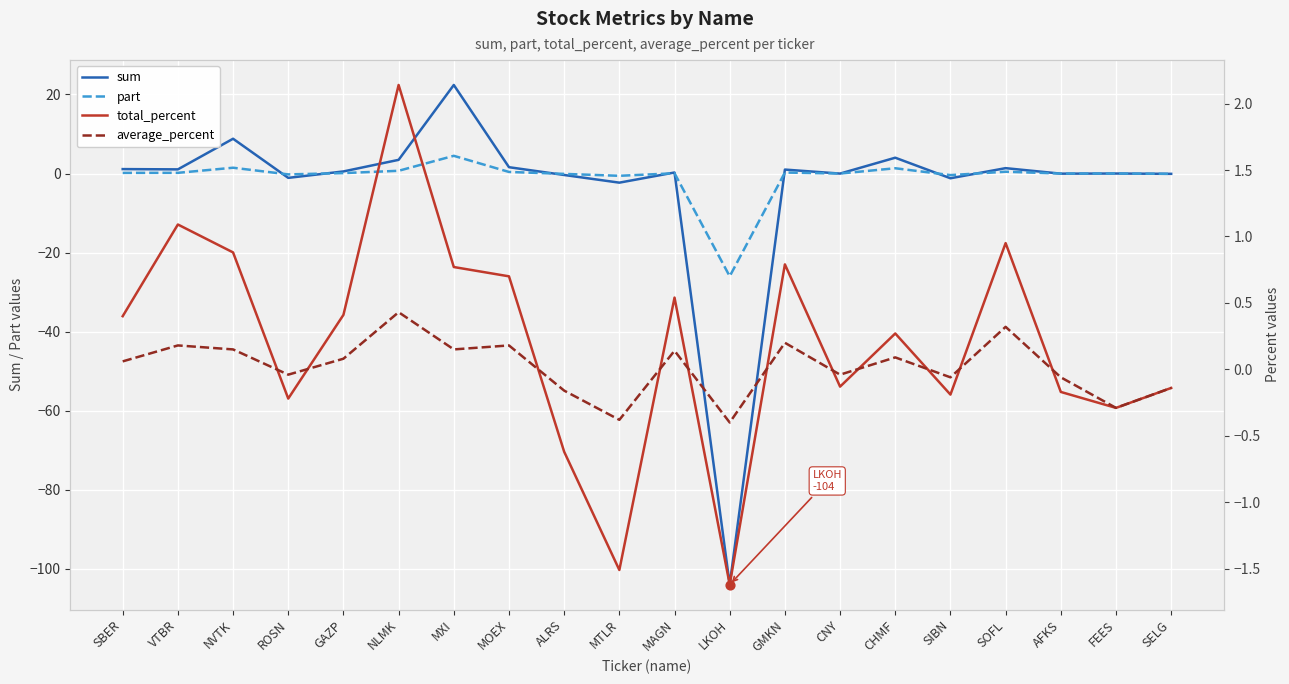

At how many categories does at least one series exceed -76?

20